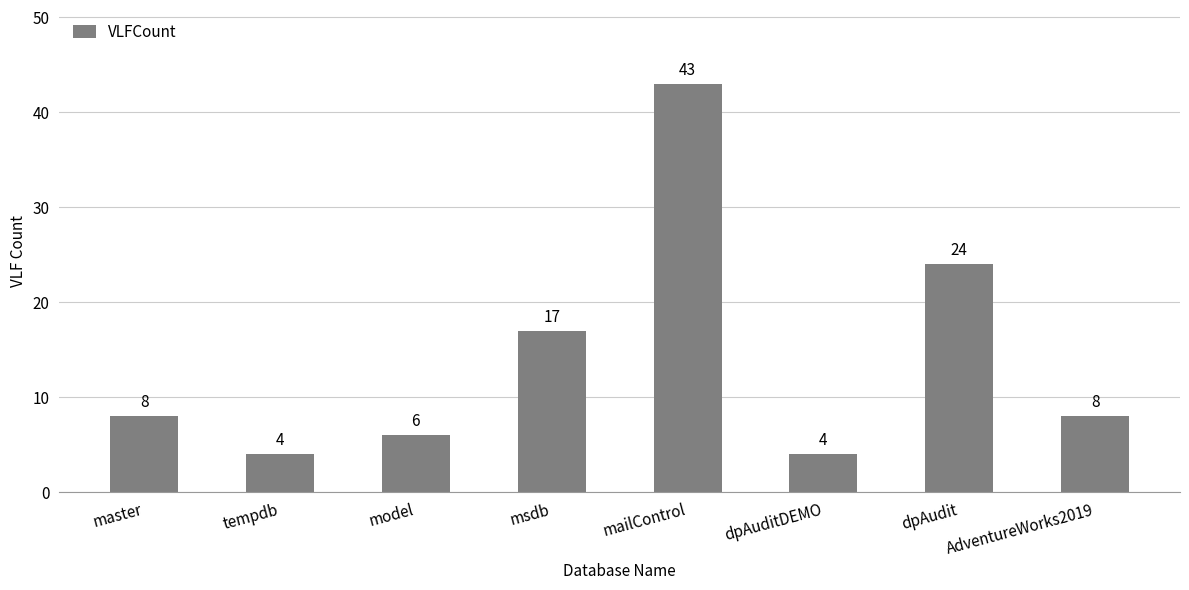

Are the bars grouped side by side (vs. stacked)?

No